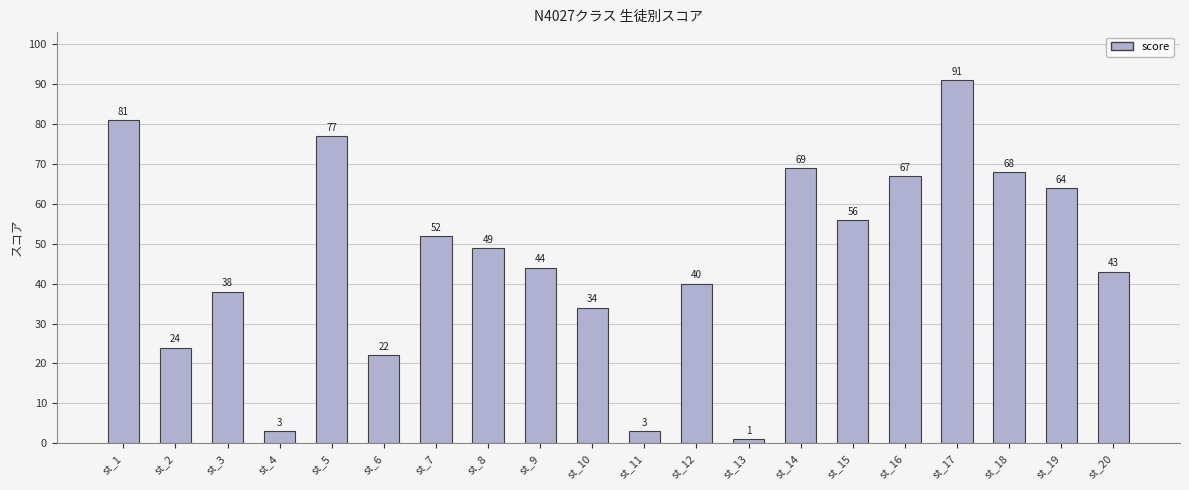

What is the sum of the values at st_3 and st_7?

90